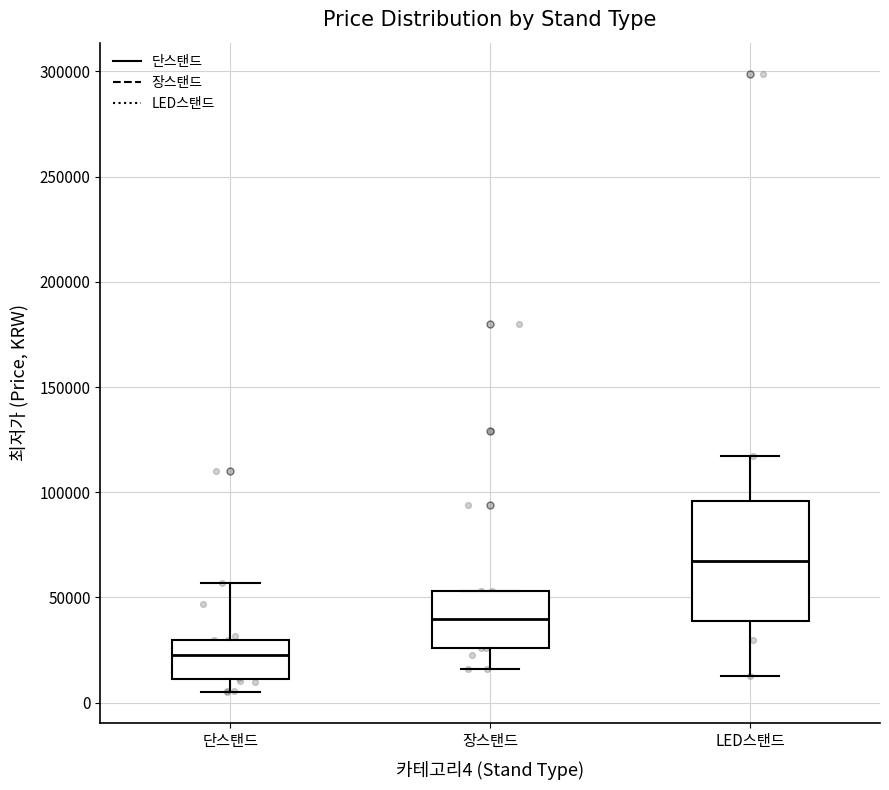

Comparing the boxes themselves (not the whiskers), which one is the tallest?

LED스탠드